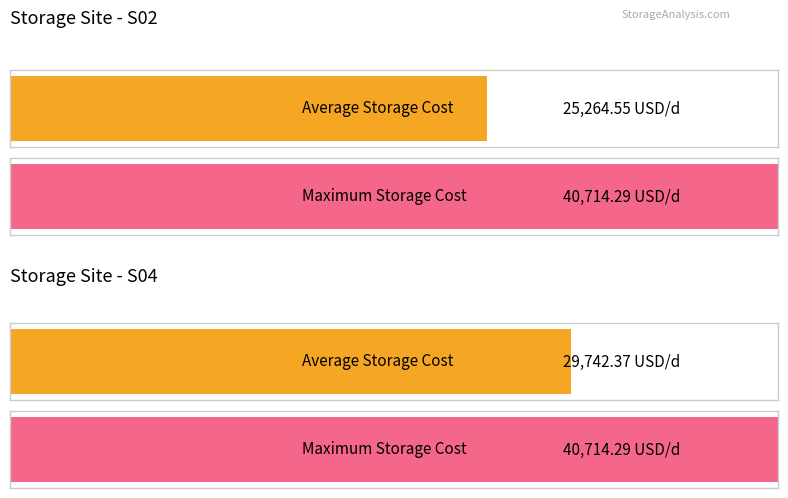

What is the highest value of the S02 series?

40714.3